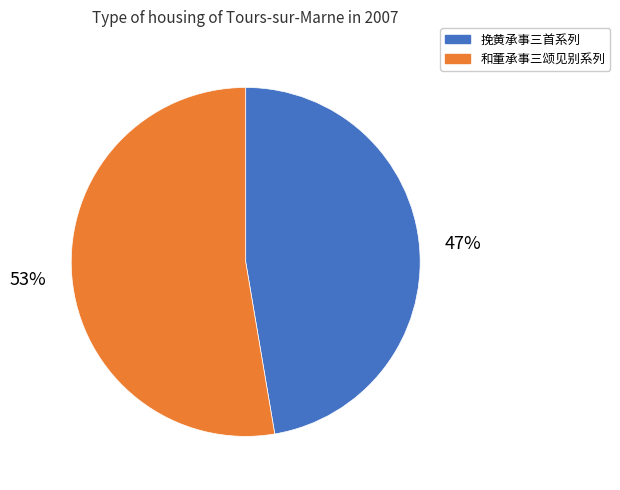

Rank the categories by value from lowest to highest.

挽黄承事三首系列, 和董承事三颂见别系列